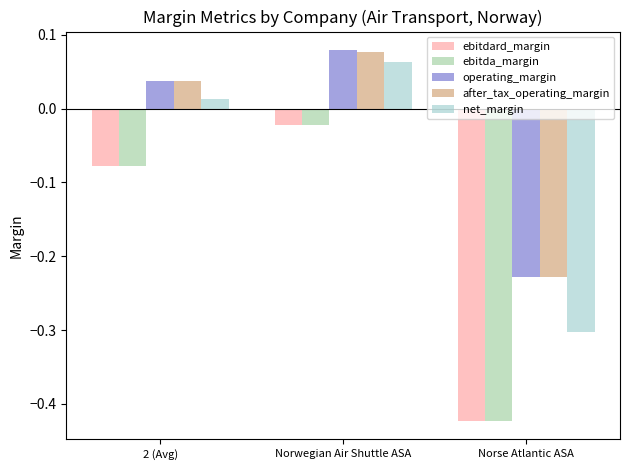

True or false: net_margin has a value of -0.2 at Norse Atlantic ASA.

False